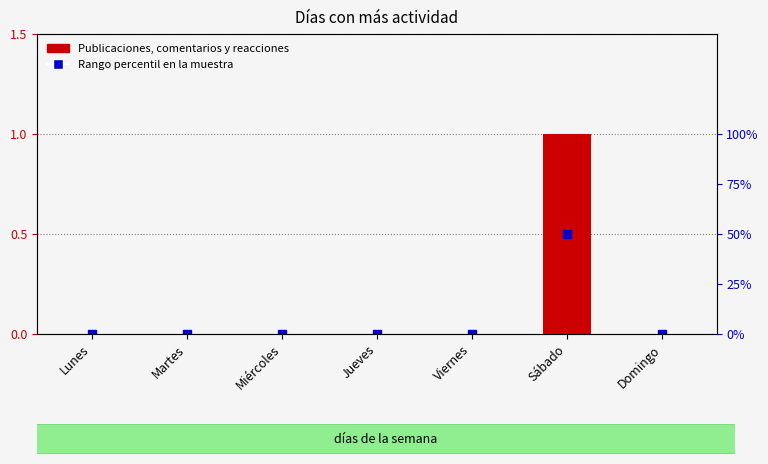

What position from the left is Sábado?

6